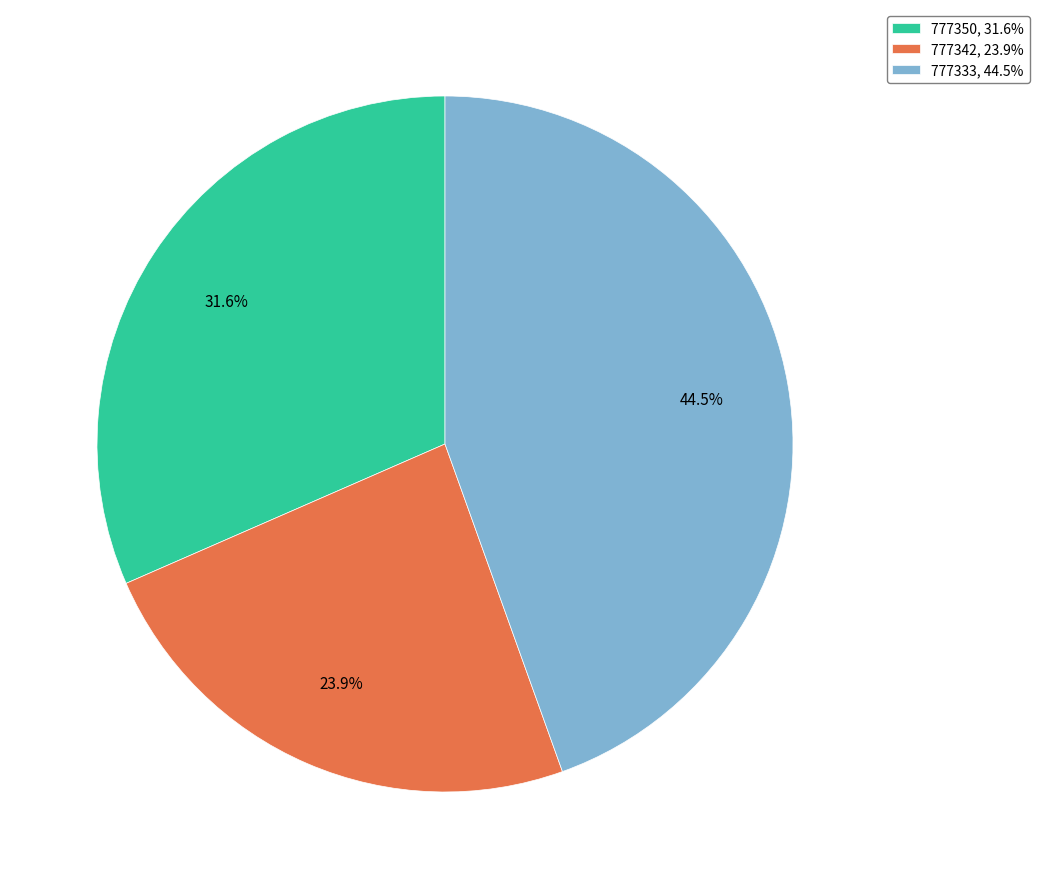

Combined, what portion of the pie is 777333 and 777350?

76.1%